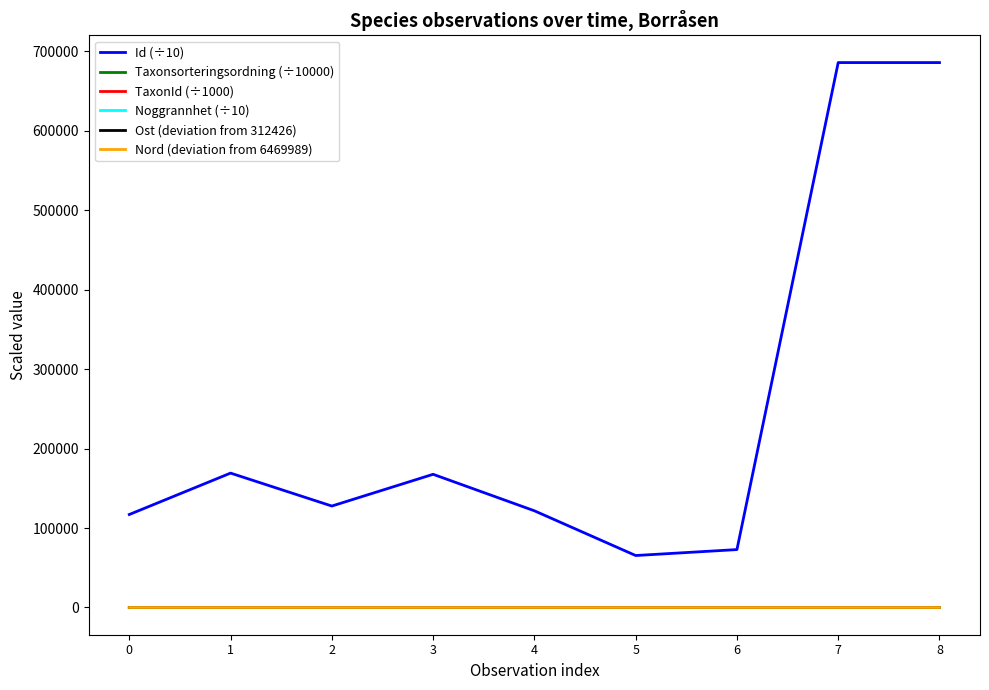

What is the average value of the Taxonsorteringsordning (÷10000) series?

9.2